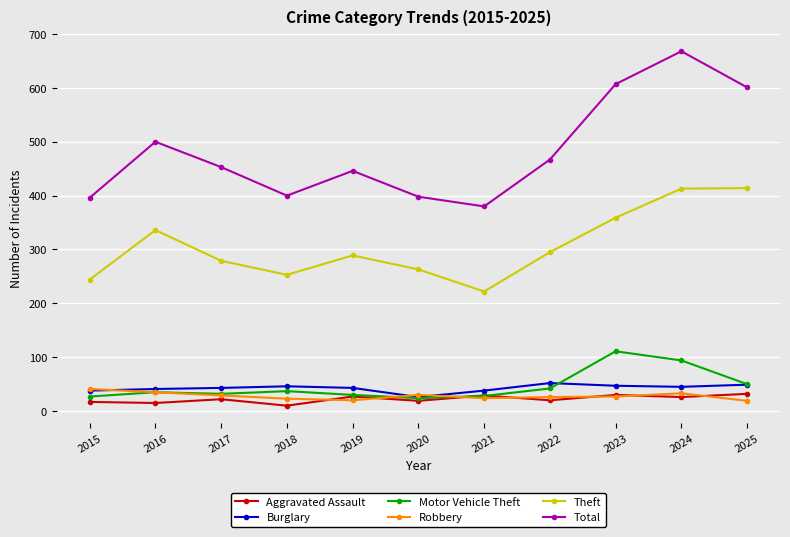

True or false: Robbery and Total cross at least once.

False